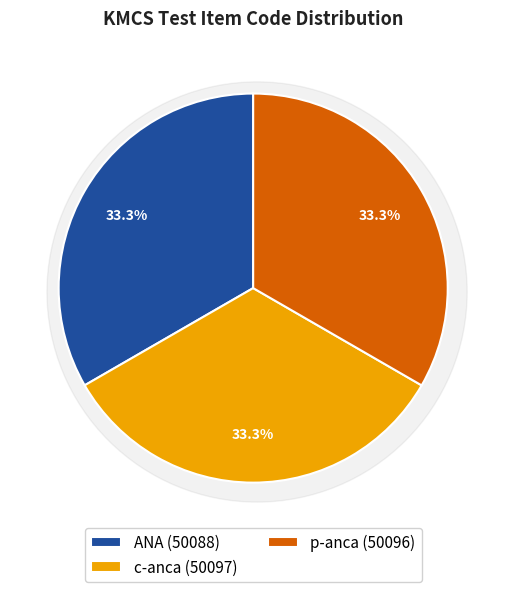

True or false: c-anca accounts for 33% of the total.

True